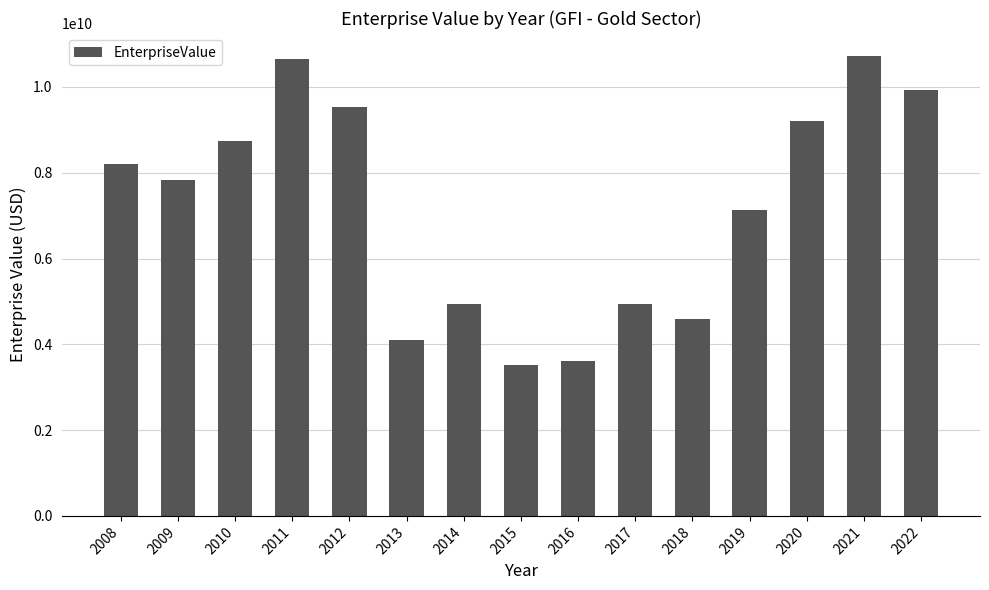

What is the sum of all values?

107643876524.5